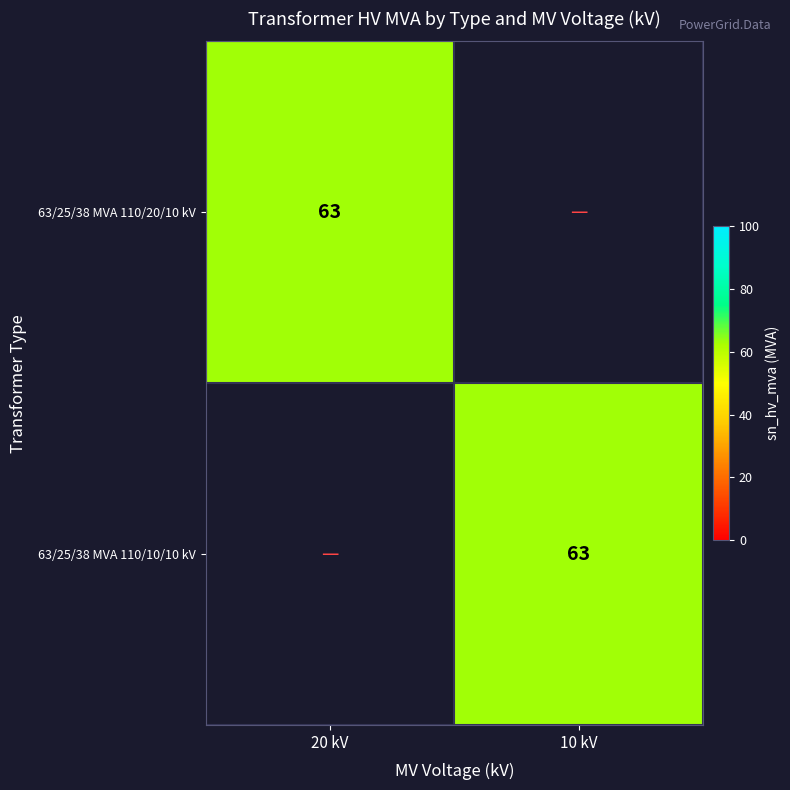

True or false: 63/25/38 MVA 110/10/10 kV has a value of 91 at 10 kV.

False